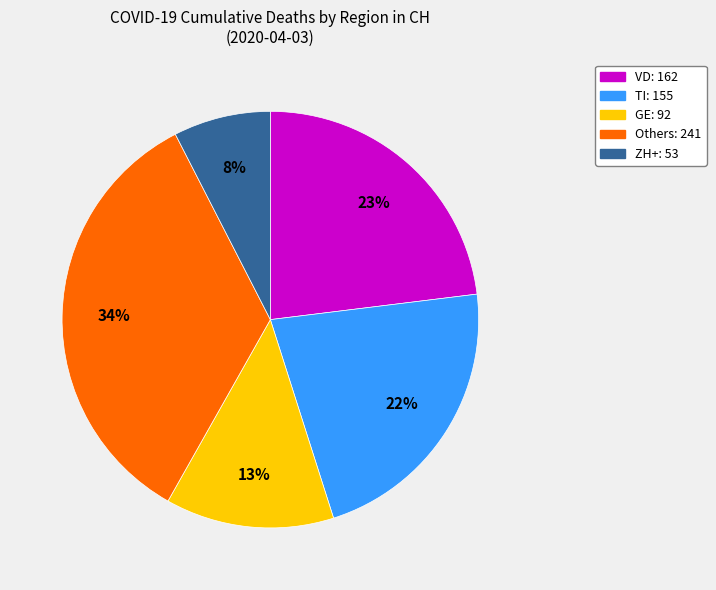

Is there any slice that represents more than half of the pie?

No